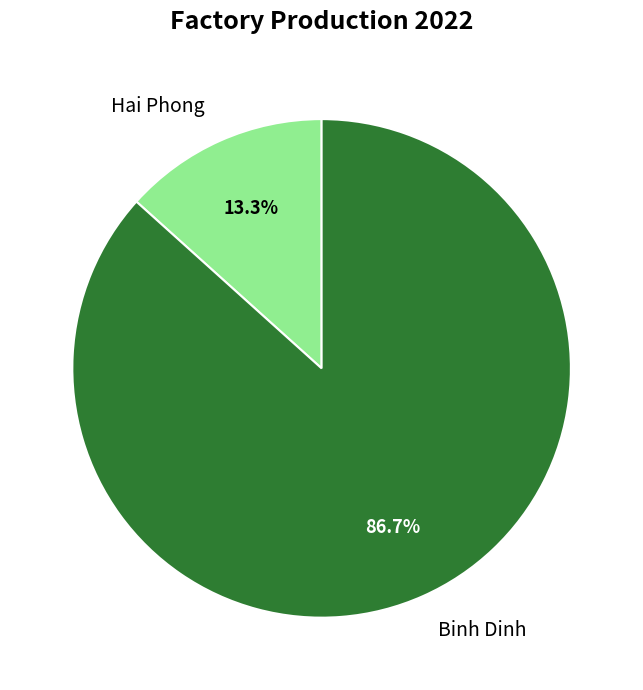

How much of the chart is everything except Binh Dinh?

13.3%